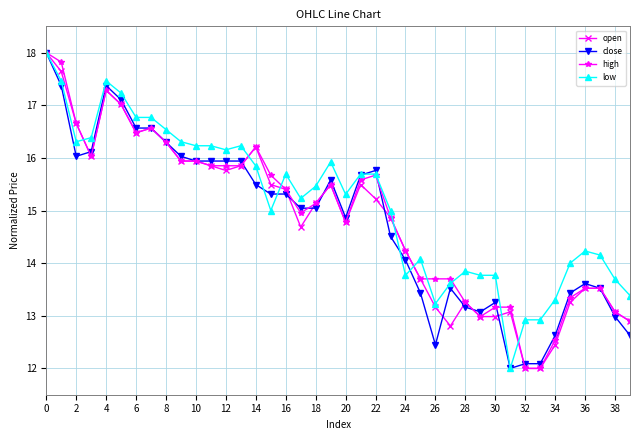

What is the highest value of the open series?

18.0